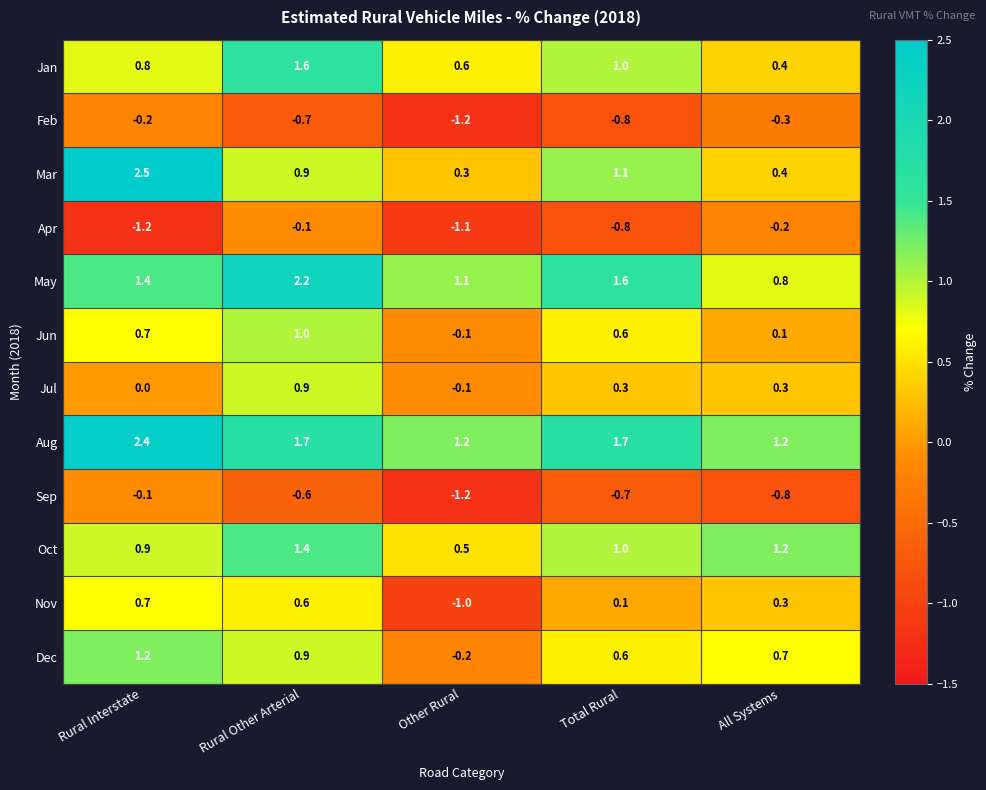

What is the minimum value shown in the chart?

-1.2